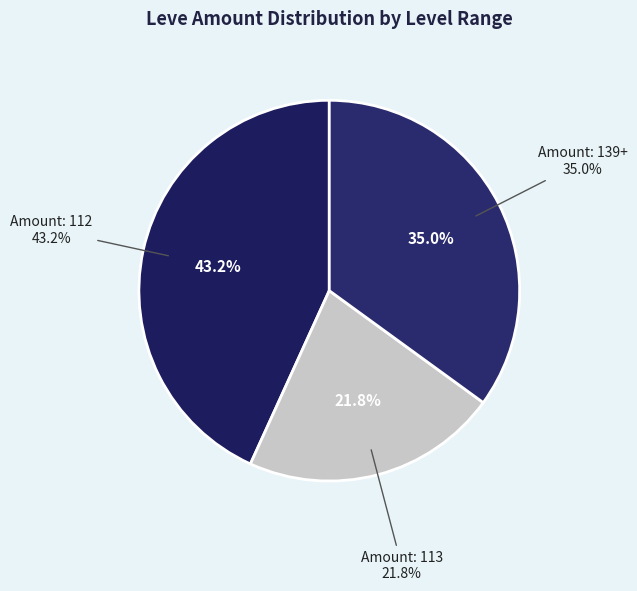

Is Marmot Steak the majority of the pie?

No